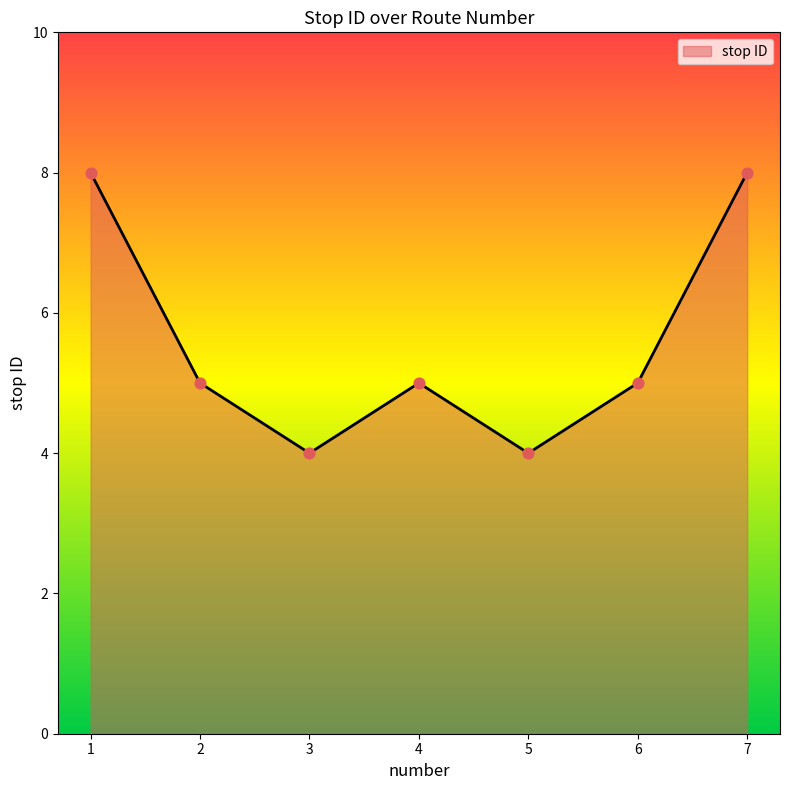

What is the change in value from 1 to 3?

-4